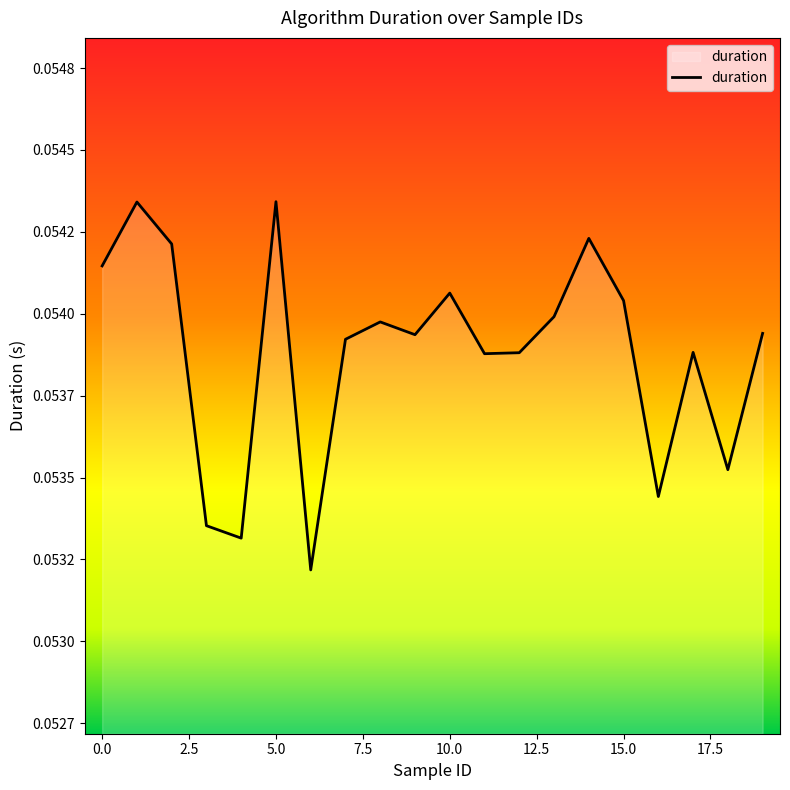

Where is the data nearest to the value 0?

6